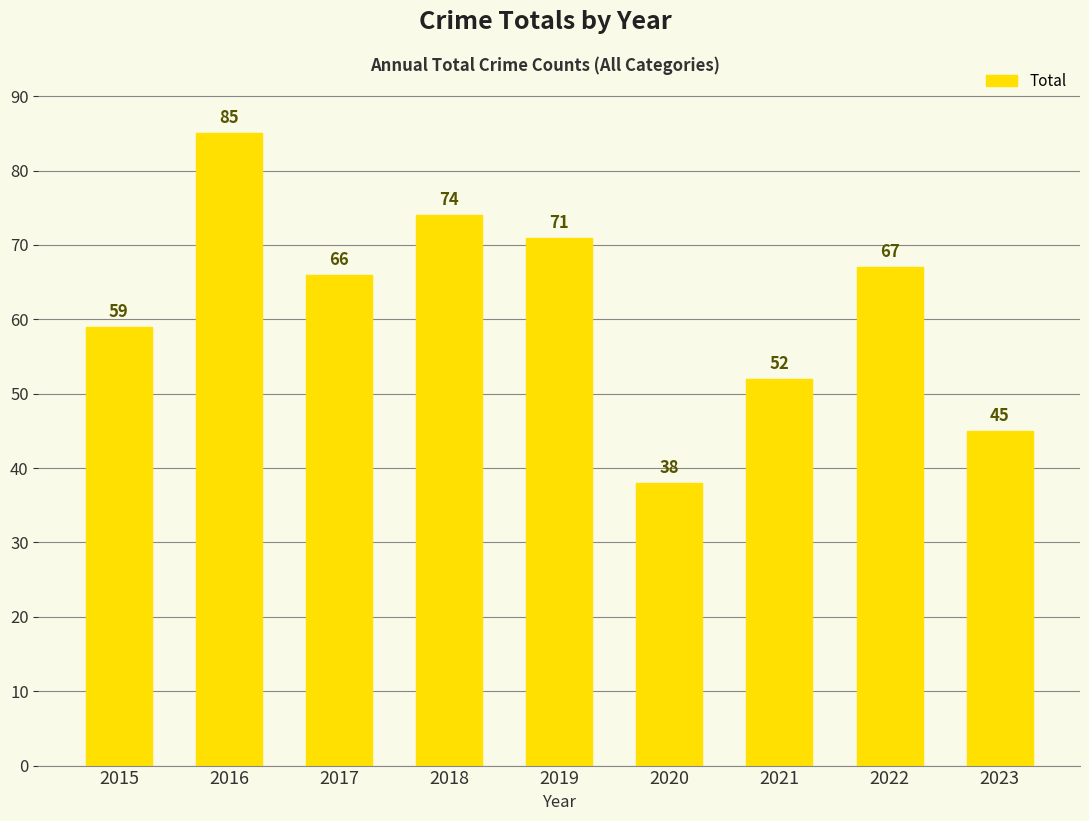

What is the maximum value shown in the chart?

85